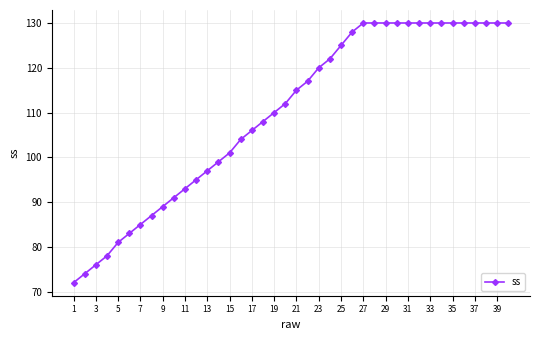

What is the sum of all values?

4388